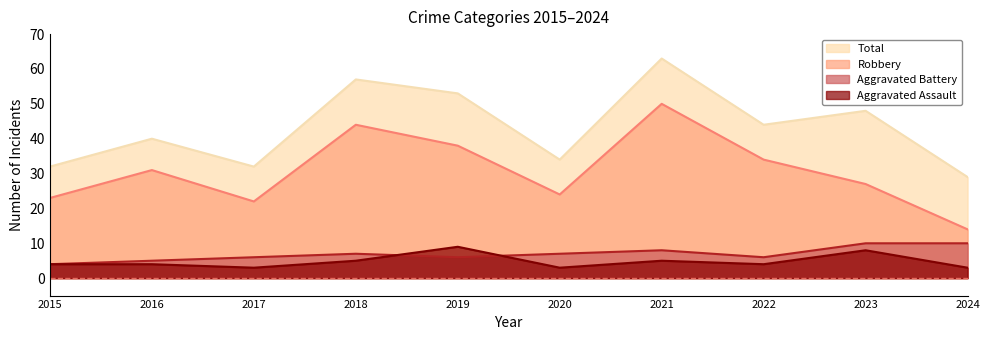

Which series has the widest spread of values?

Robbery